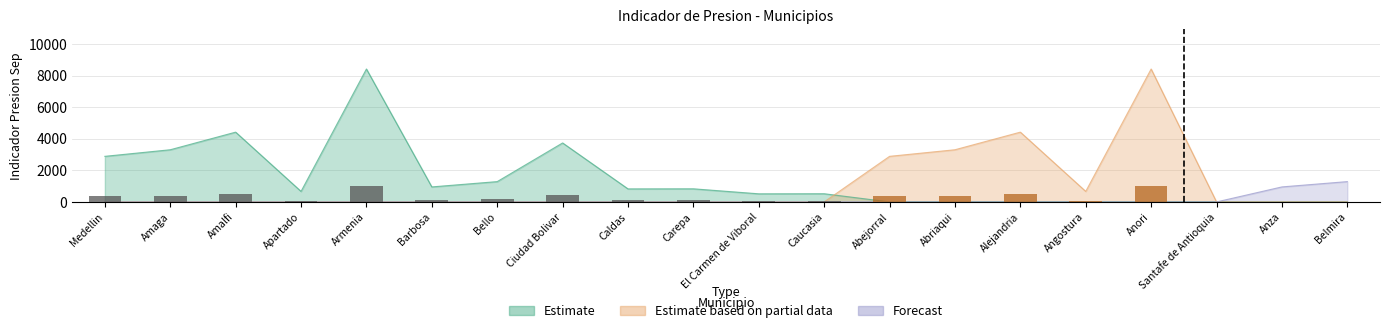

What is the sum of all Estimate values?

28345.0